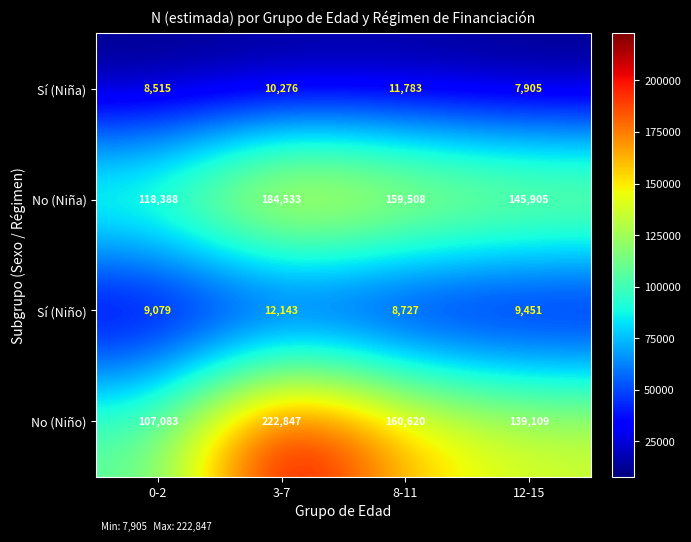

Which series has the largest range (max minus min)?

No (Niño)